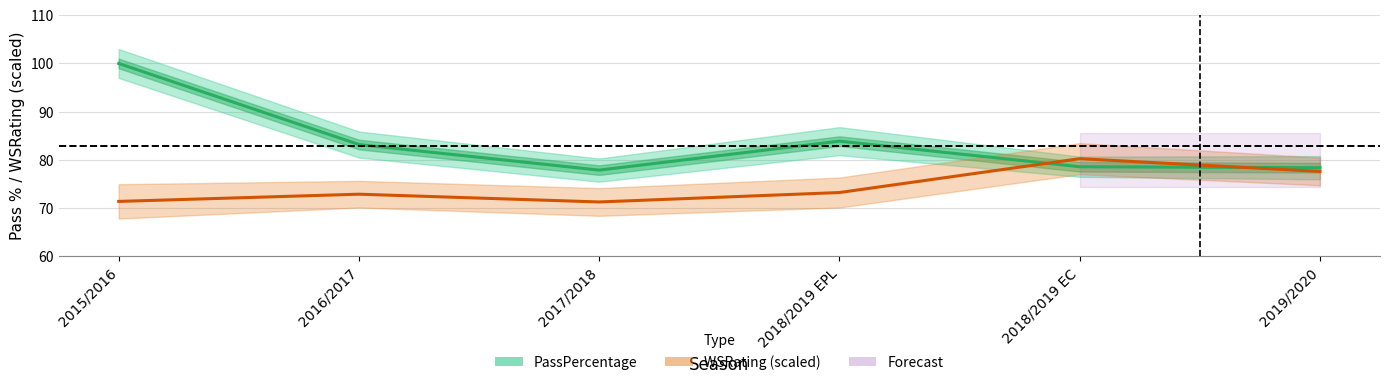

What is the label of the 5th point from the left?

2018/2019 EC